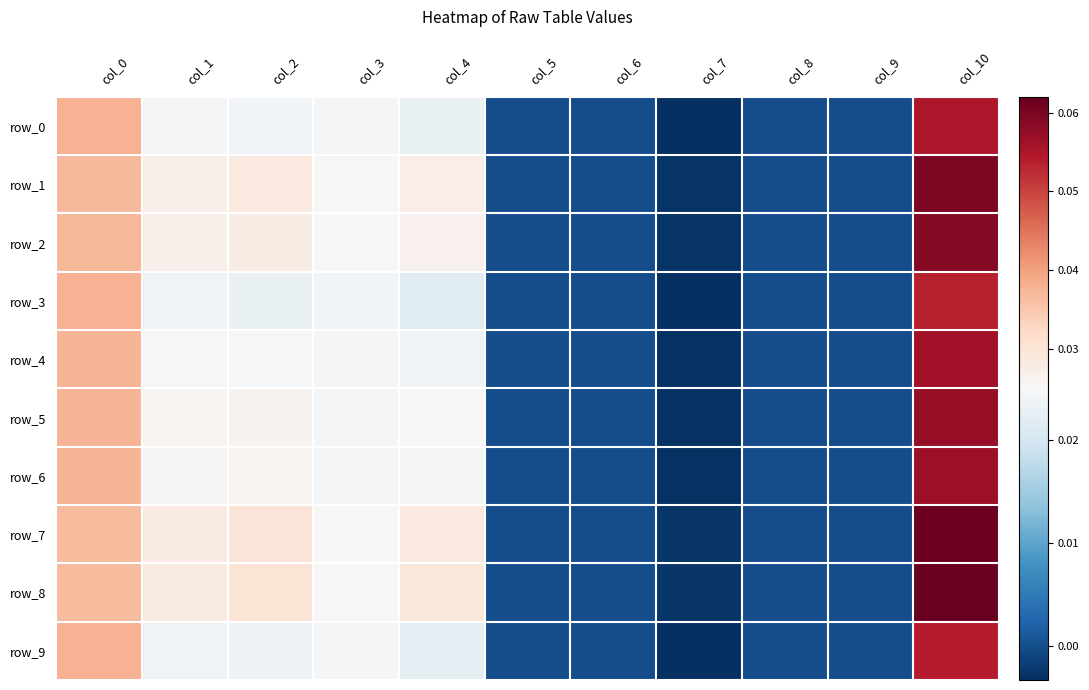

Reading left to right, what are all the values shown in this chart?

row_0: 0.0	0.0	0.0	0.0	0.0	0.0	0.0	-0.0	0.0	0.0	0.1
row_1: 0.0	0.0	0.0	0.0	0.0	0.0	0.0	-0.0	0.0	0.0	0.1
row_2: 0.0	0.0	0.0	0.0	0.0	0.0	0.0	-0.0	0.0	0.0	0.1
row_3: 0.0	0.0	0.0	0.0	0.0	0.0	0.0	-0.0	0.0	0.0	0.1
row_4: 0.0	0.0	0.0	0.0	0.0	0.0	0.0	-0.0	0.0	0.0	0.1
row_5: 0.0	0.0	0.0	0.0	0.0	0.0	0.0	-0.0	0.0	0.0	0.1
row_6: 0.0	0.0	0.0	0.0	0.0	0.0	0.0	-0.0	0.0	0.0	0.1
row_7: 0.0	0.0	0.0	0.0	0.0	0.0	0.0	-0.0	0.0	0.0	0.1
row_8: 0.0	0.0	0.0	0.0	0.0	0.0	0.0	-0.0	0.0	0.0	0.1
row_9: 0.0	0.0	0.0	0.0	0.0	0.0	0.0	-0.0	0.0	0.0	0.1